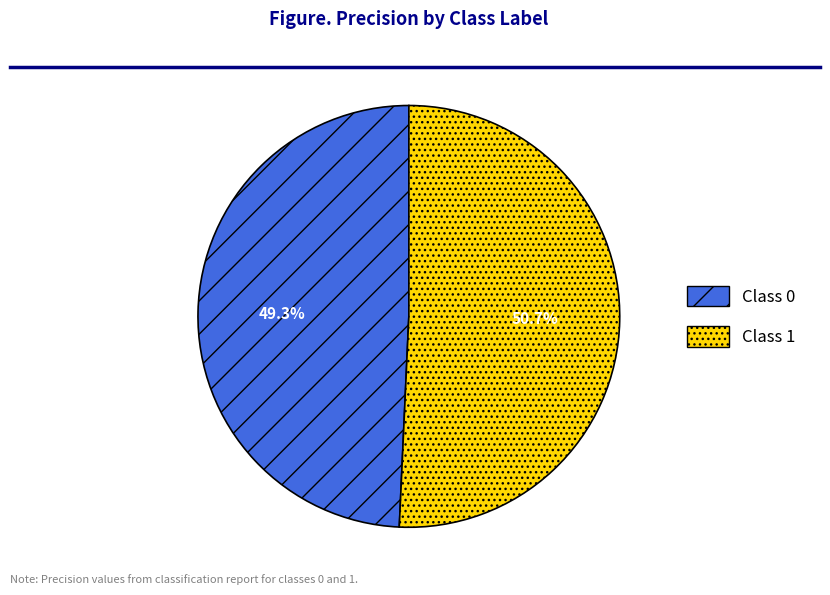

Does any single category account for the majority?

Yes